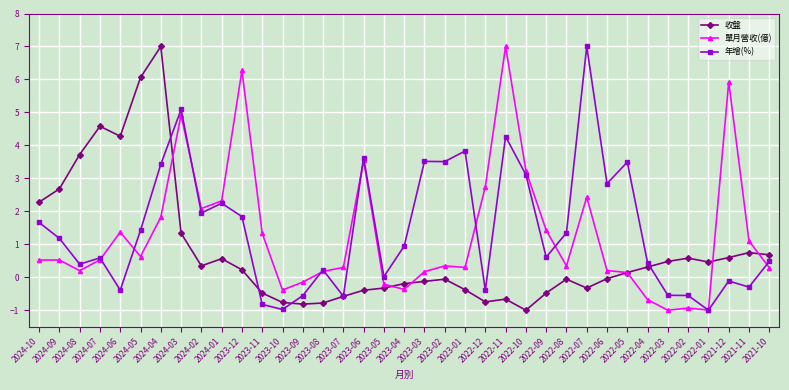

Where do 單月營收(億) and 收盤 first cross each other?

2024-04 and 2024-03